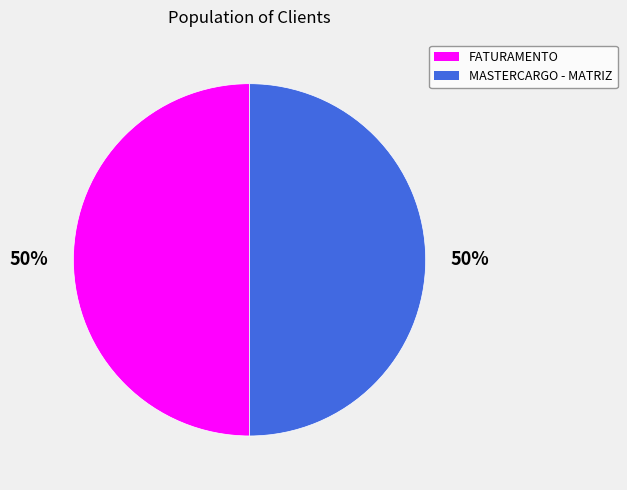

Approximately how many times larger is the value at FATURAMENTO compared to MASTERCARGO - MATRIZ?

1.0